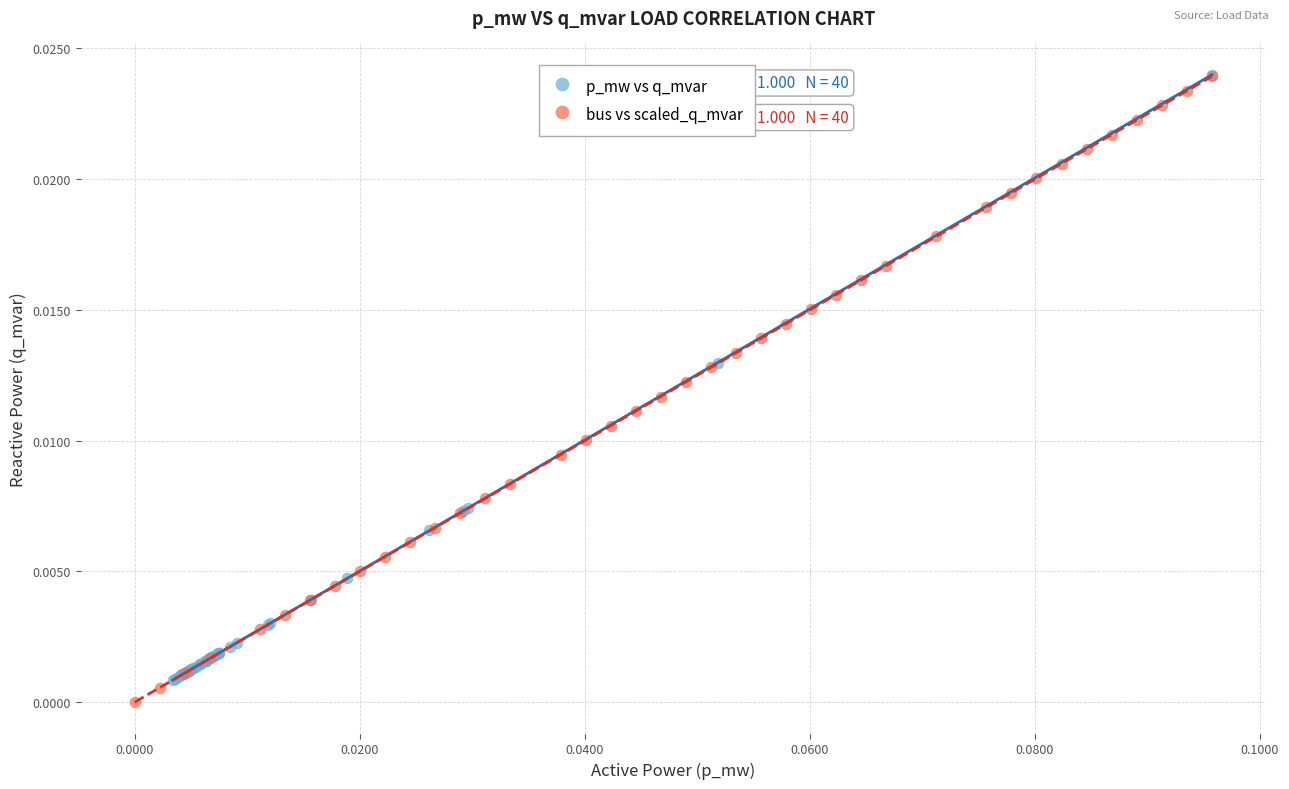

Which series reaches the minimum Y coordinate?

bus vs scaled_q_mvar